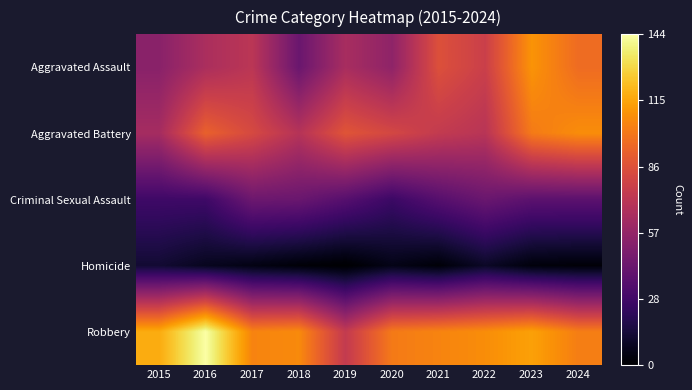

Reading left to right, extract all data points from this chart.

Aggravated Assault: 2015=54	2016=66	2017=72	2018=43	2019=65	2020=56	2021=86	2022=78	2023=110	2024=97
Aggravated Battery: 2015=64	2016=93	2017=83	2018=70	2019=88	2020=82	2021=75	2022=71	2023=102	2024=108
Criminal Sexual Assault: 2015=28	2016=28	2017=44	2018=43	2019=36	2020=27	2021=36	2022=43	2023=38	2024=38
Homicide: 2015=13	2016=8	2017=5	2018=2	2019=0	2020=6	2021=2	2022=10	2023=3	2024=2
Robbery: 2015=117	2016=144	2017=105	2018=107	2019=75	2020=102	2021=105	2022=108	2023=114	2024=103